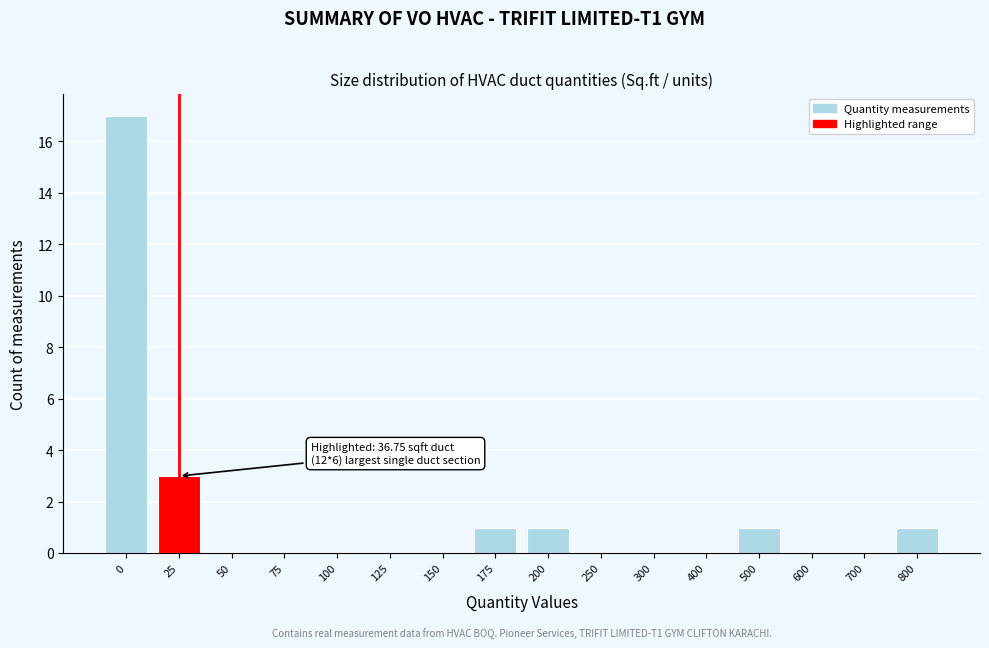

Is it true that the value at 75 is 11?

False